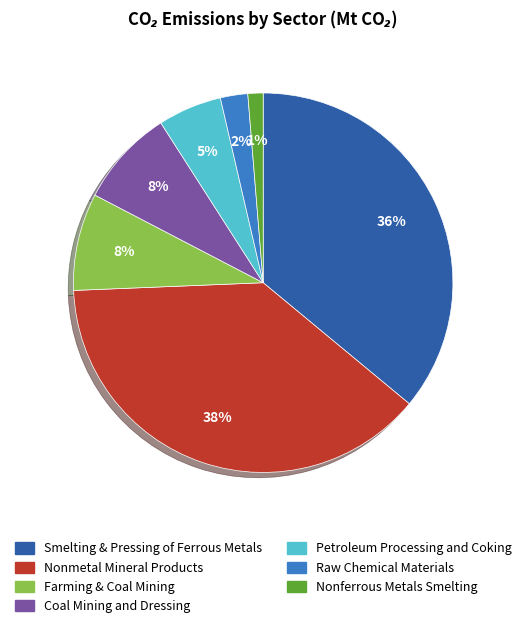

Is there any slice that represents more than half of the pie?

No